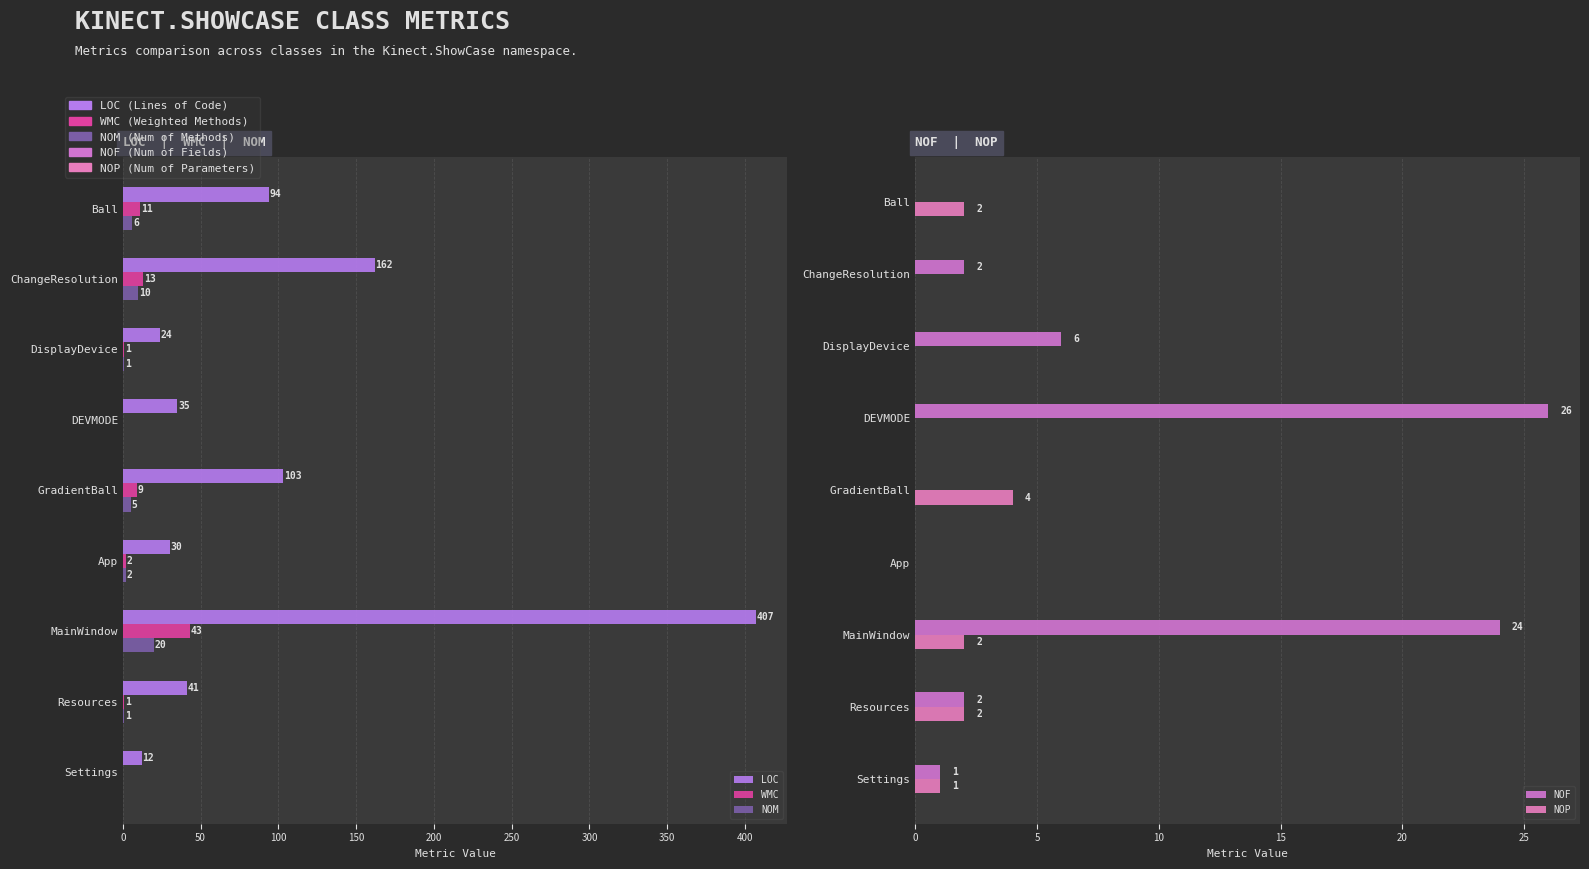

Between 150 and 300, which is larger?

300